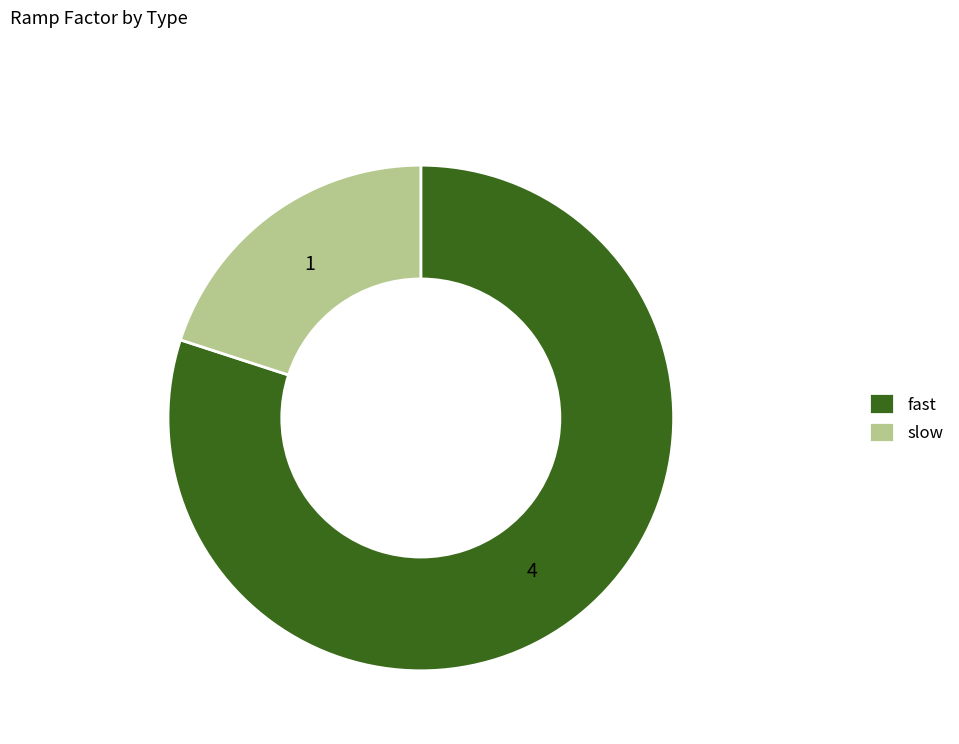

What is the largest slice in the pie chart?

fast